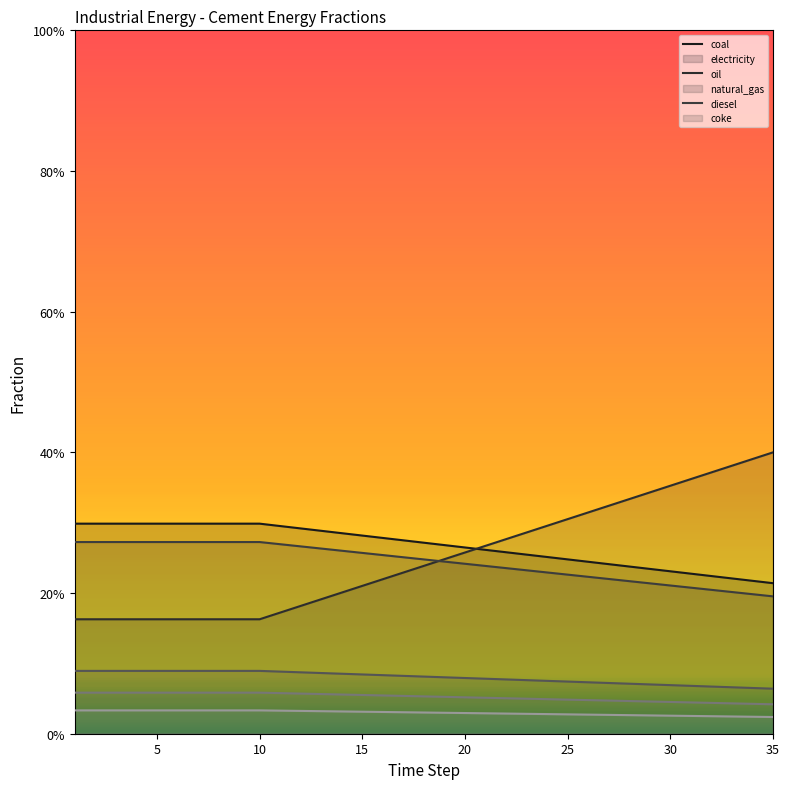

What is the sum of the frac_inen_energy_cement_oil values at 5 and 29?

0.5